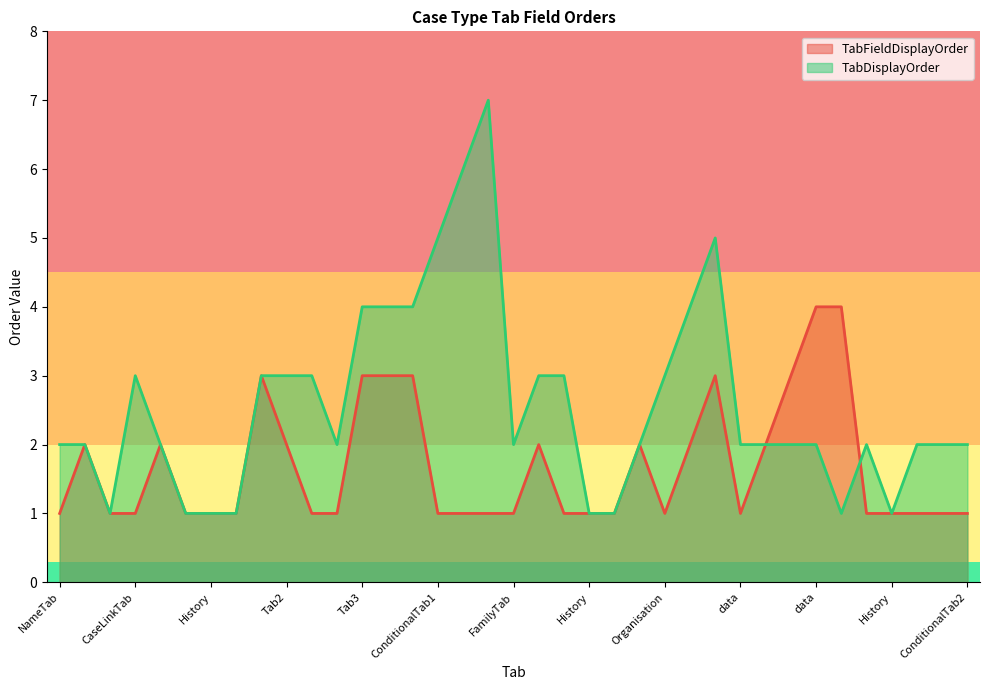

The value of TabDisplayOrder at History is 0. True or false?

False